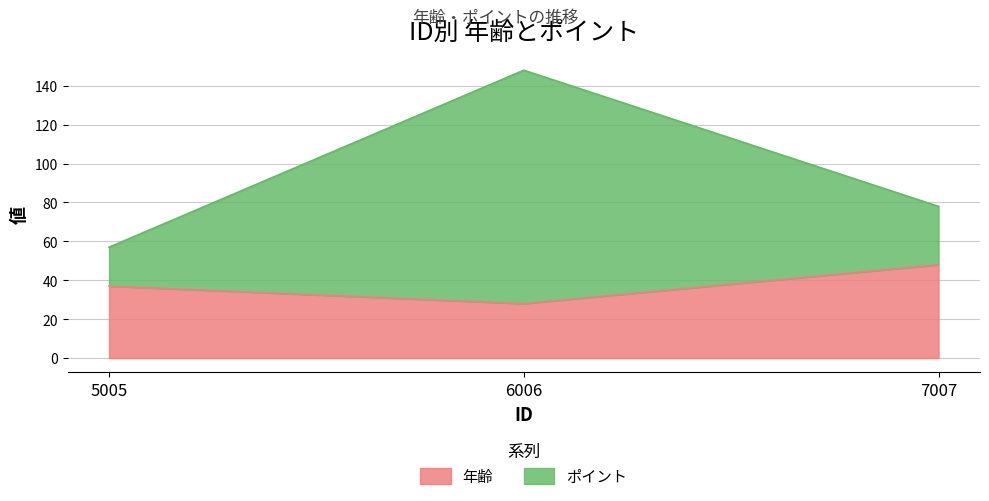

What is the value of the 年齢 point at the 1st from the left?

37